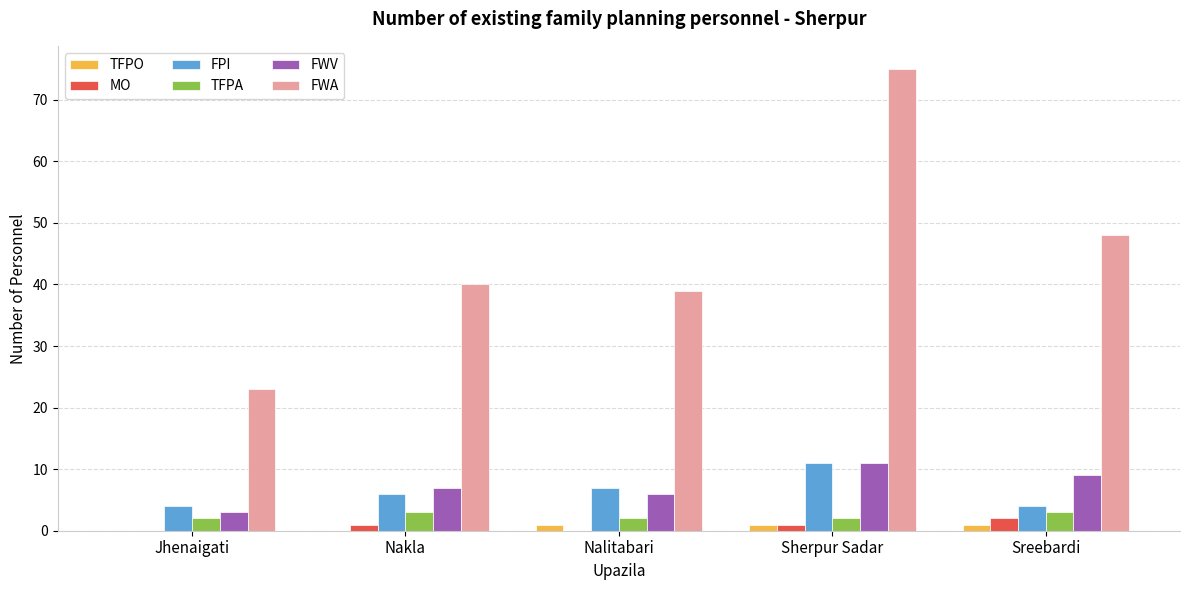

Read the MO value at Sreebardi.

2